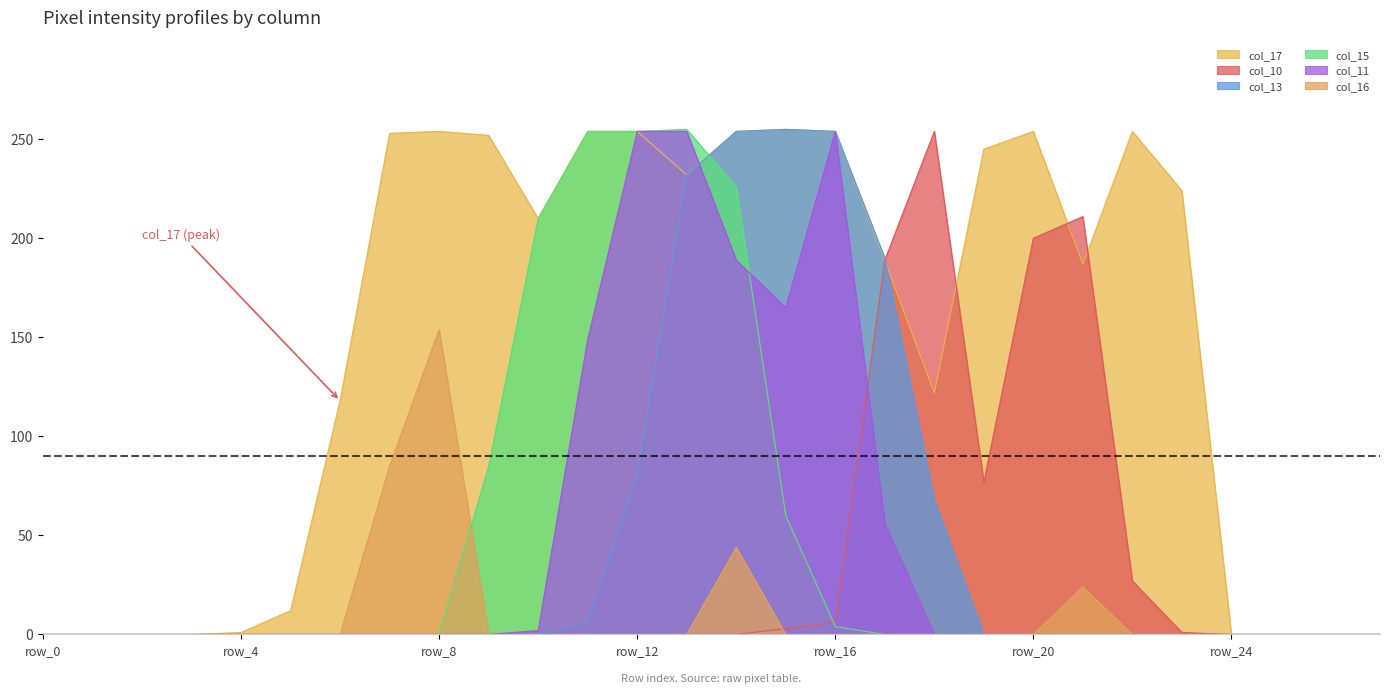

Reading right to left, list all the values displayed in this chart.

col_17: row_27=0	row_26=0	row_25=0	row_24=0	row_23=224	row_22=254	row_21=187	row_20=254	row_19=245	row_18=122	row_17=189	row_16=254	row_15=255	row_14=254	row_13=232	row_12=254	row_11=254	row_10=210	row_9=252	row_8=254	row_7=253	row_6=118	row_5=12	row_4=1	row_3=0	row_2=0	row_1=0	row_0=0
col_10: row_27=0	row_26=0	row_25=0	row_24=0	row_23=1	row_22=27	row_21=211	row_20=200	row_19=77	row_18=254	row_17=189	row_16=6	row_15=3	row_14=0	row_13=0	row_12=0	row_11=0	row_10=0	row_9=0	row_8=0	row_7=0	row_6=0	row_5=0	row_4=0	row_3=0	row_2=0	row_1=0	row_0=0
col_13: row_27=0	row_26=0	row_25=0	row_24=0	row_23=0	row_22=0	row_21=0	row_20=0	row_19=0	row_18=68	row_17=190	row_16=254	row_15=255	row_14=254	row_13=232	row_12=80	row_11=6	row_10=0	row_9=0	row_8=0	row_7=0	row_6=0	row_5=0	row_4=0	row_3=0	row_2=0	row_1=0	row_0=0
col_15: row_27=0	row_26=0	row_25=0	row_24=0	row_23=0	row_22=0	row_21=0	row_20=0	row_19=0	row_18=0	row_17=0	row_16=4	row_15=60	row_14=226	row_13=255	row_12=254	row_11=254	row_10=210	row_9=85	row_8=0	row_7=0	row_6=0	row_5=0	row_4=0	row_3=0	row_2=0	row_1=0	row_0=0
col_11: row_27=0	row_26=0	row_25=0	row_24=0	row_23=0	row_22=0	row_21=0	row_20=0	row_19=0	row_18=0	row_17=56	row_16=254	row_15=165	row_14=189	row_13=254	row_12=254	row_11=149	row_10=2	row_9=0	row_8=0	row_7=0	row_6=0	row_5=0	row_4=0	row_3=0	row_2=0	row_1=0	row_0=0
col_16: row_27=0	row_26=0	row_25=0	row_24=0	row_23=0	row_22=0	row_21=24	row_20=0	row_19=0	row_18=0	row_17=0	row_16=0	row_15=0	row_14=44	row_13=0	row_12=0	row_11=0	row_10=0	row_9=0	row_8=154	row_7=85	row_6=0	row_5=0	row_4=0	row_3=0	row_2=0	row_1=0	row_0=0